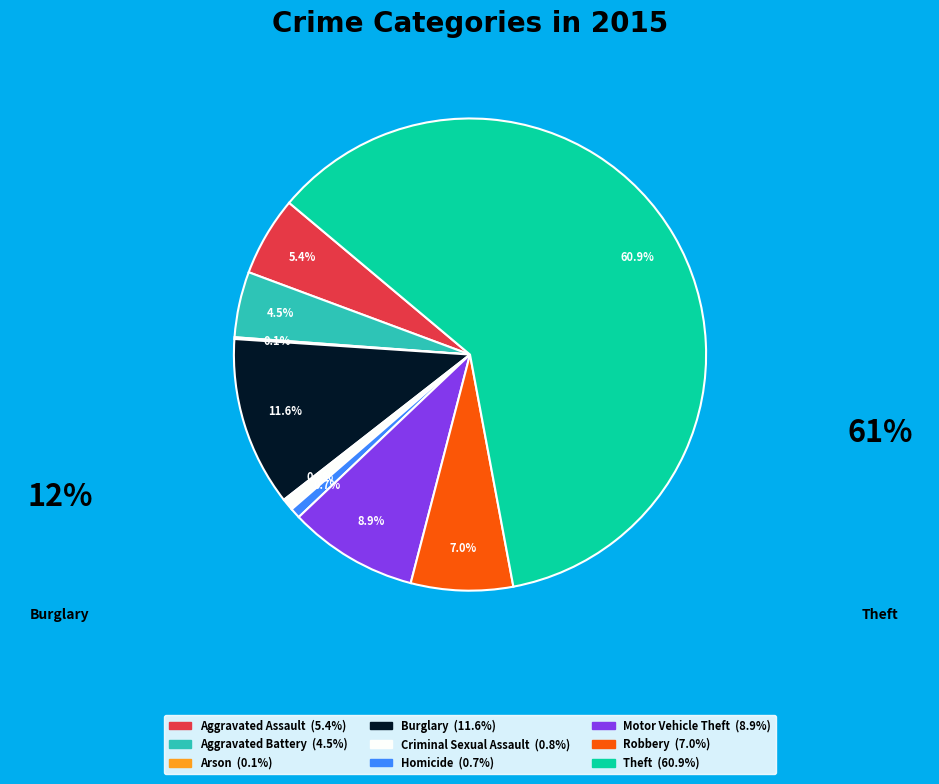

Is it true that Aggravated Assault is 17% of the pie?

False